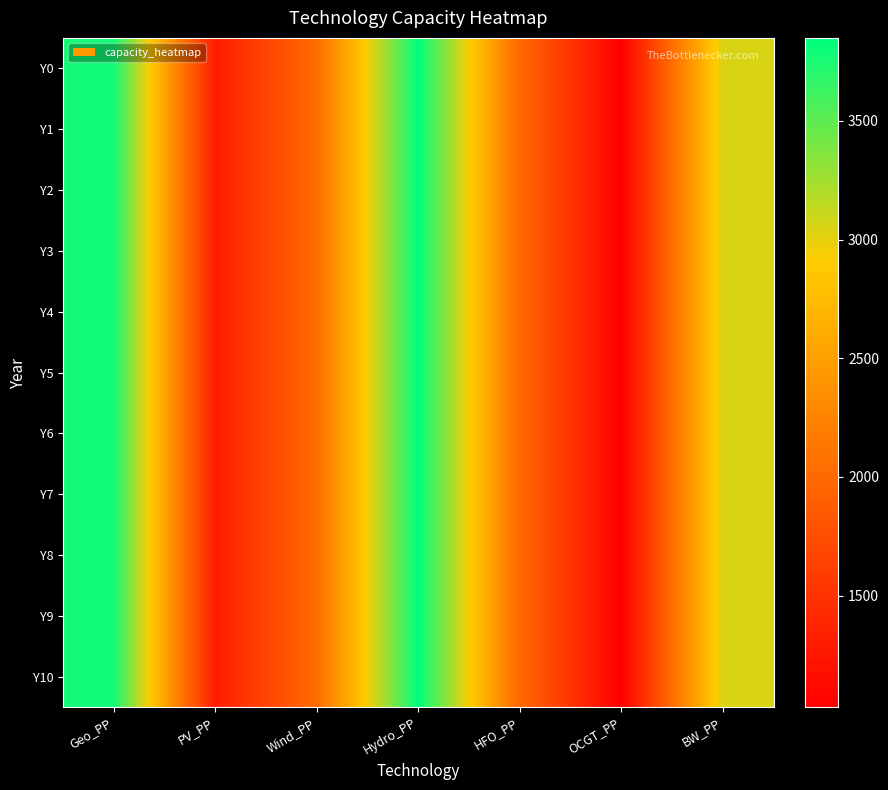

Reading left to right, what are all the values shown in this chart?

Y0: Geo_PP=3780	PV_PP=1300	Wind_PP=2030	Hydro_PP=3850	HFO_PP=1990	OCGT_PP=1030	BW_PP=3050
Y1: Geo_PP=3780	PV_PP=1300	Wind_PP=2030	Hydro_PP=3850	HFO_PP=1990	OCGT_PP=1030	BW_PP=3050
Y2: Geo_PP=3780	PV_PP=1300	Wind_PP=2030	Hydro_PP=3850	HFO_PP=1990	OCGT_PP=1030	BW_PP=3050
Y3: Geo_PP=3780	PV_PP=1300	Wind_PP=2030	Hydro_PP=3850	HFO_PP=1990	OCGT_PP=1030	BW_PP=3050
Y4: Geo_PP=3780	PV_PP=1300	Wind_PP=2030	Hydro_PP=3850	HFO_PP=1990	OCGT_PP=1030	BW_PP=3050
Y5: Geo_PP=3780	PV_PP=1300	Wind_PP=2030	Hydro_PP=3850	HFO_PP=1990	OCGT_PP=1030	BW_PP=3050
Y6: Geo_PP=3780	PV_PP=1300	Wind_PP=2030	Hydro_PP=3850	HFO_PP=1990	OCGT_PP=1030	BW_PP=3050
Y7: Geo_PP=3780	PV_PP=1300	Wind_PP=2030	Hydro_PP=3850	HFO_PP=1990	OCGT_PP=1030	BW_PP=3050
Y8: Geo_PP=3780	PV_PP=1300	Wind_PP=2030	Hydro_PP=3850	HFO_PP=1990	OCGT_PP=1030	BW_PP=3050
Y9: Geo_PP=3780	PV_PP=1300	Wind_PP=2030	Hydro_PP=3850	HFO_PP=1990	OCGT_PP=1030	BW_PP=3050
Y10: Geo_PP=3780	PV_PP=1300	Wind_PP=2030	Hydro_PP=3850	HFO_PP=1990	OCGT_PP=1030	BW_PP=3050